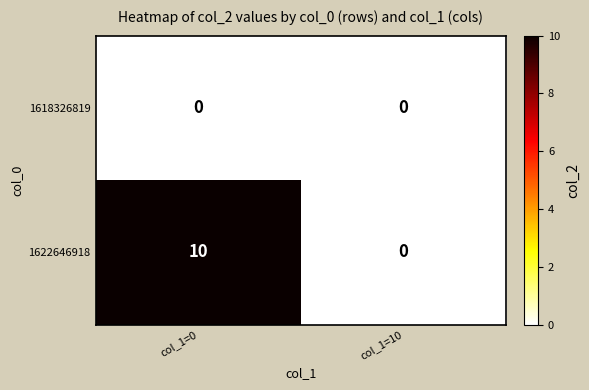

What is the sum of the 1622646918 values at col_1=0 and col_1=10?

10